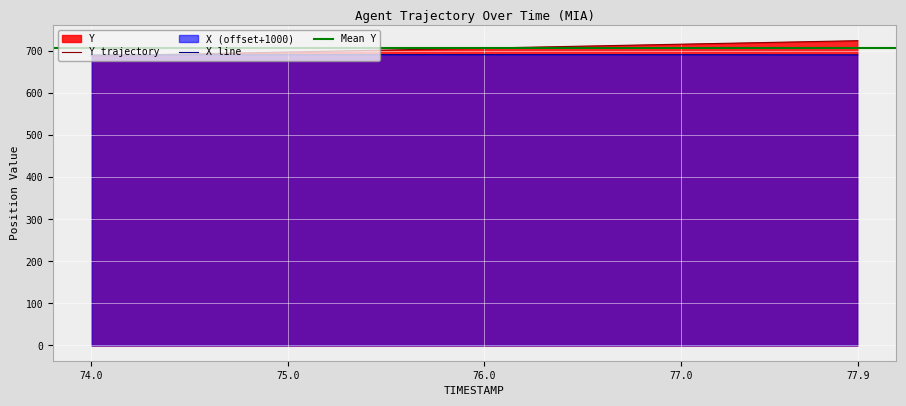

What is the total value across all series at 74.9?

1389.2